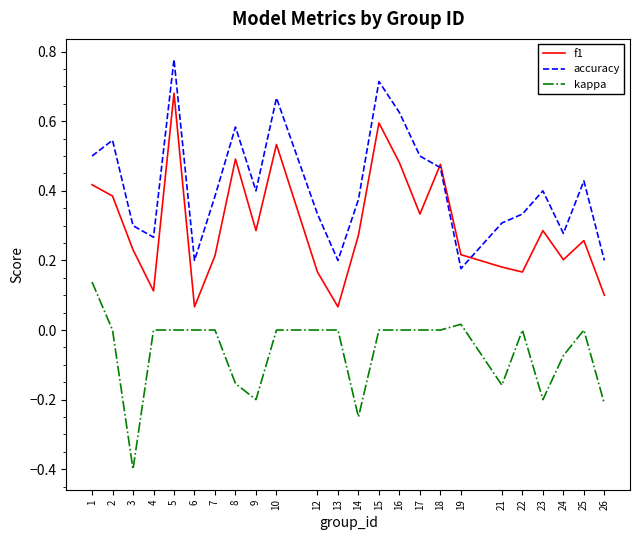

List the series in order of their overall mean, lowest first.

kappa, f1, accuracy